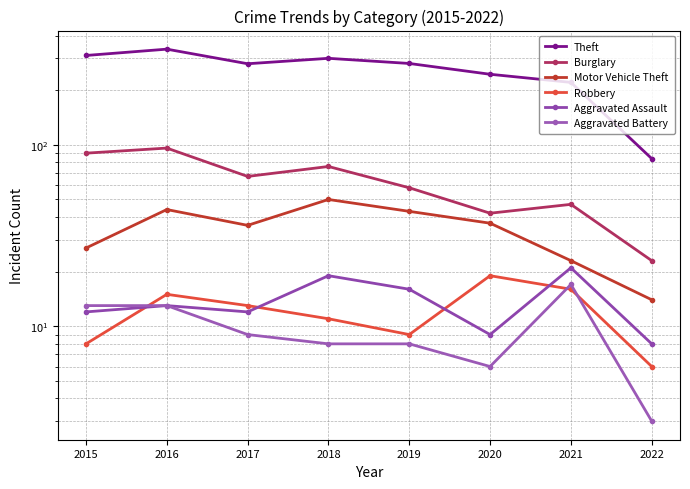

What is the average value of the Burglary series?

62